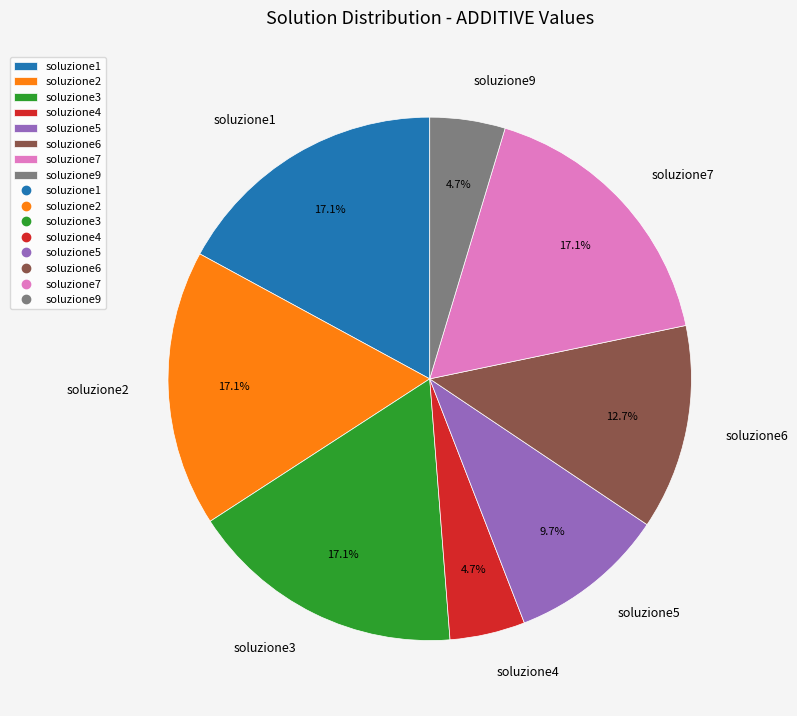

How many segments does this pie chart have?

8